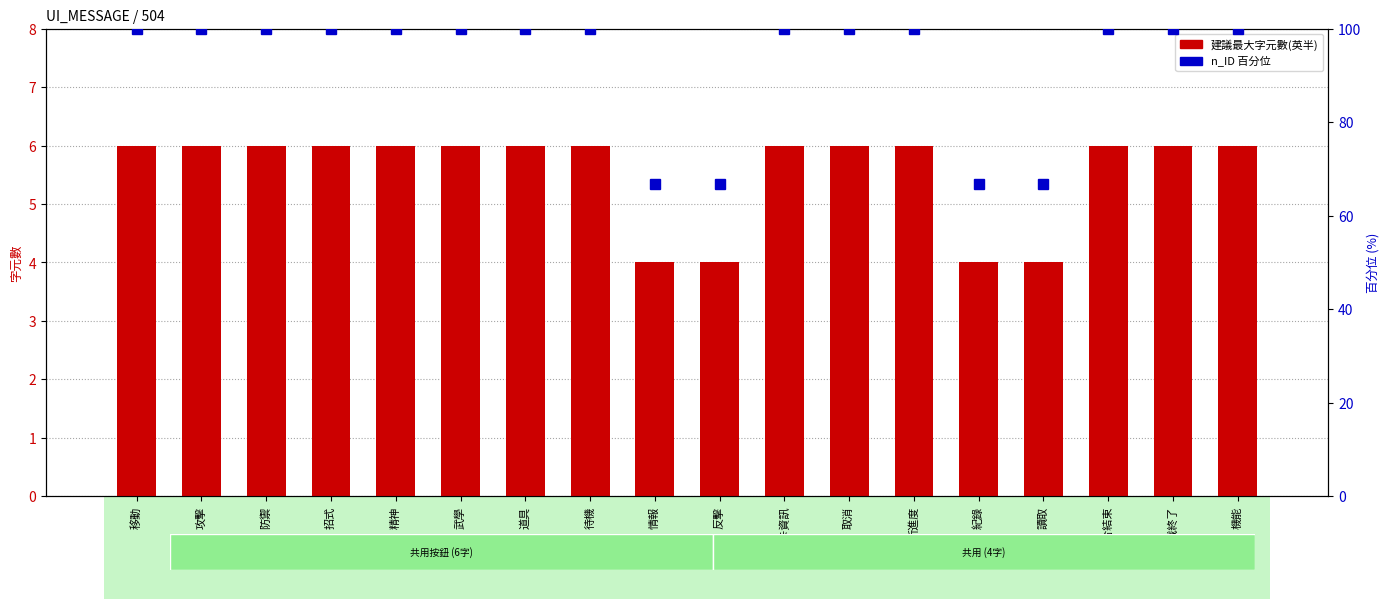

How many data points in 建議最大字元數(英半) are less than 6?

4